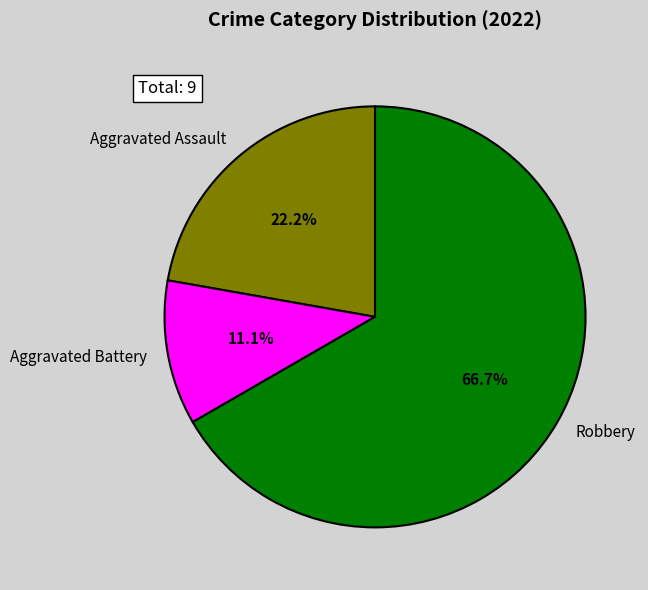

Which slice is the largest?

Robbery